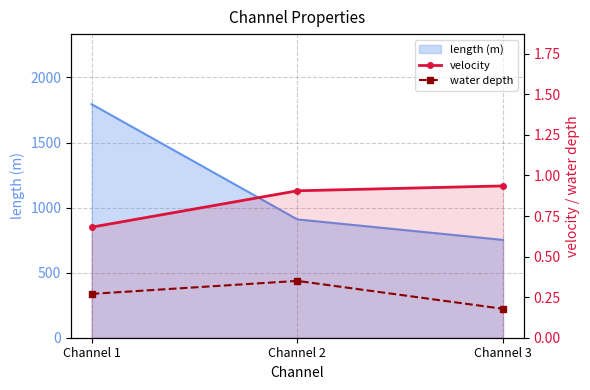

What is the approximate value of velocity at Channel 2?

0.9